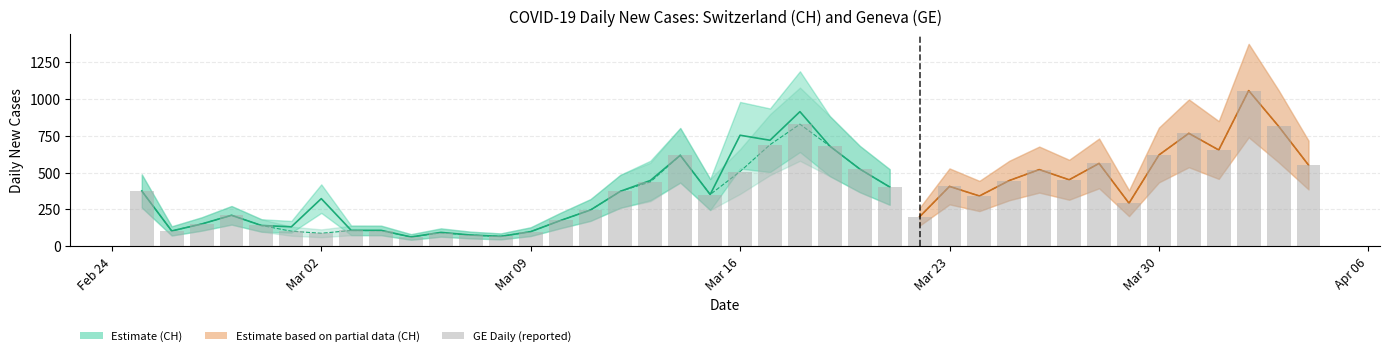

Does the chart contain stacked bars?

No